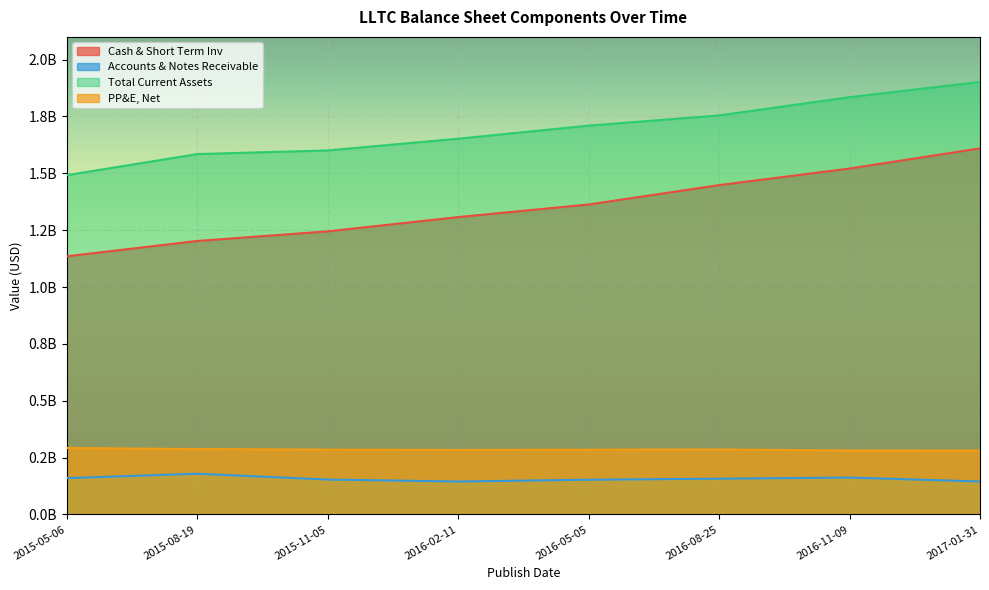

Which series has the largest total across all categories?

Total Current Assets